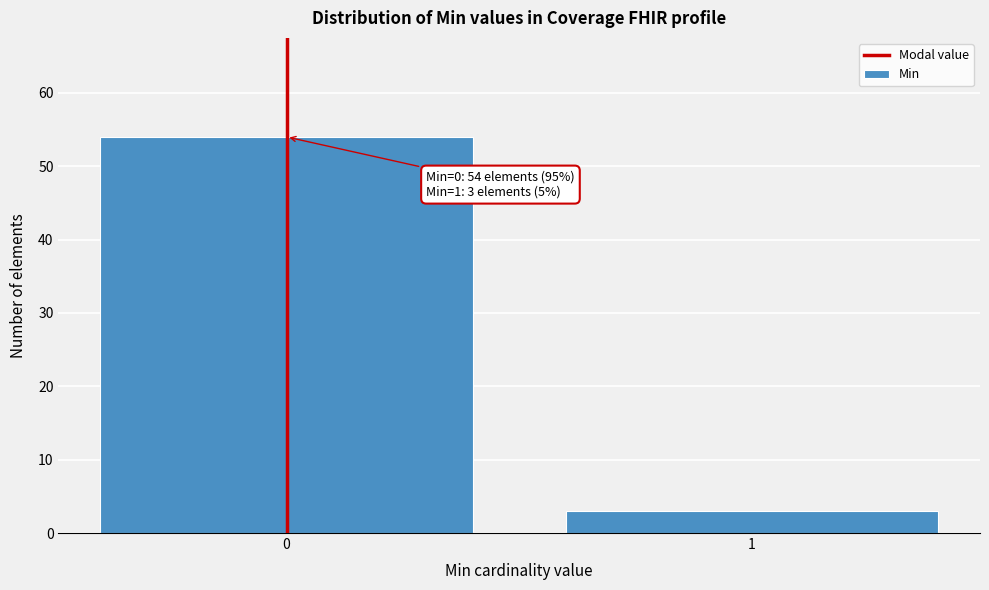

Reading left to right, transcribe all the data shown in this chart.

54	3